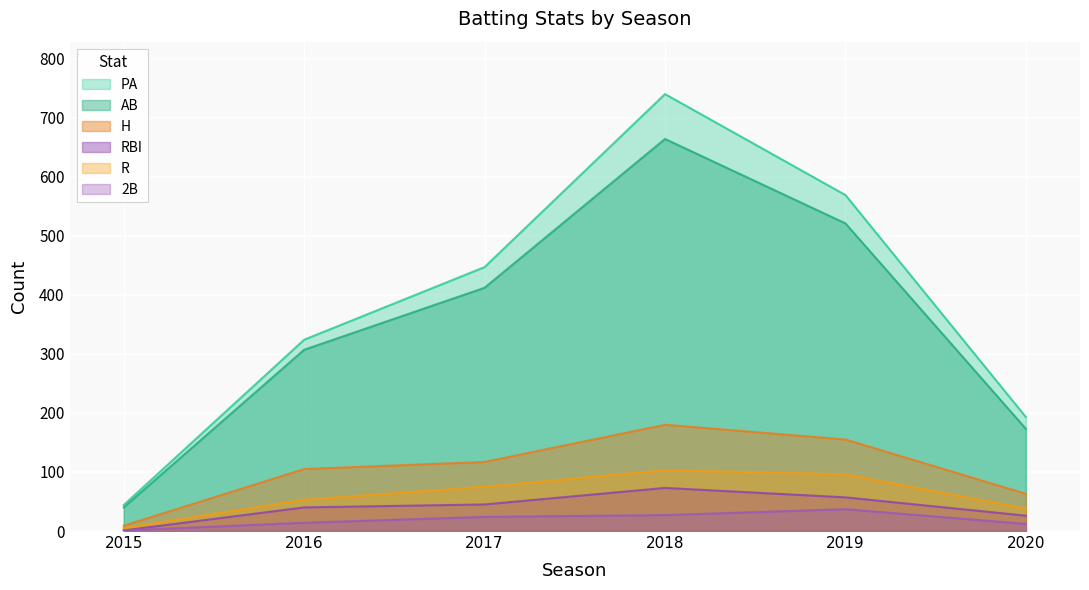

Is the value of H at 2020 greater than the value of AB at 2015?

Yes